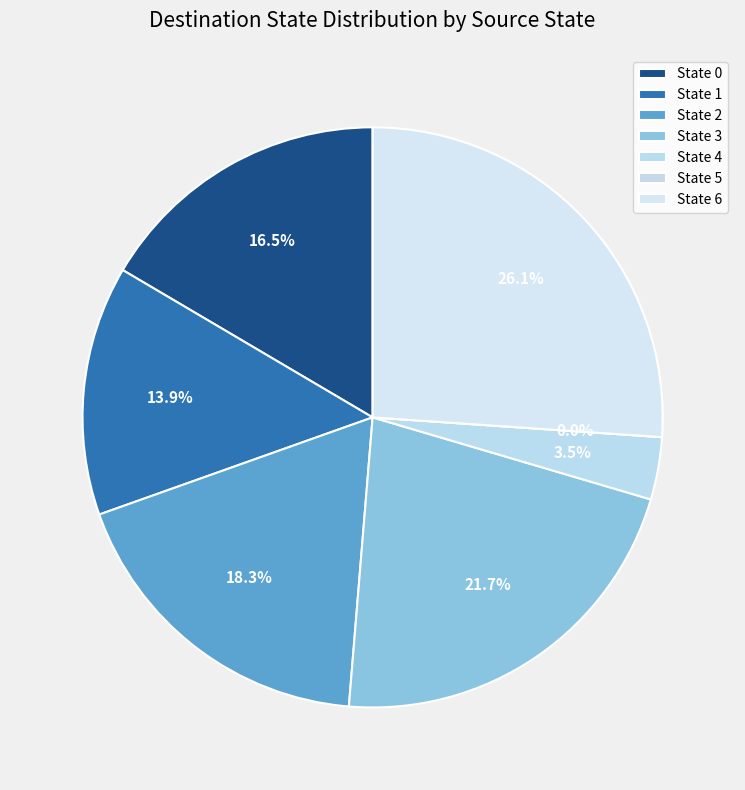

Is it true that State 6 is 32% of the pie?

False